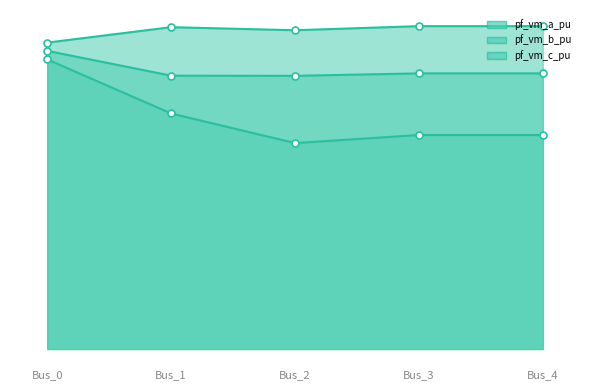

What is the value of the pf_vm_c_pu point at the 4th from the left?

1.0